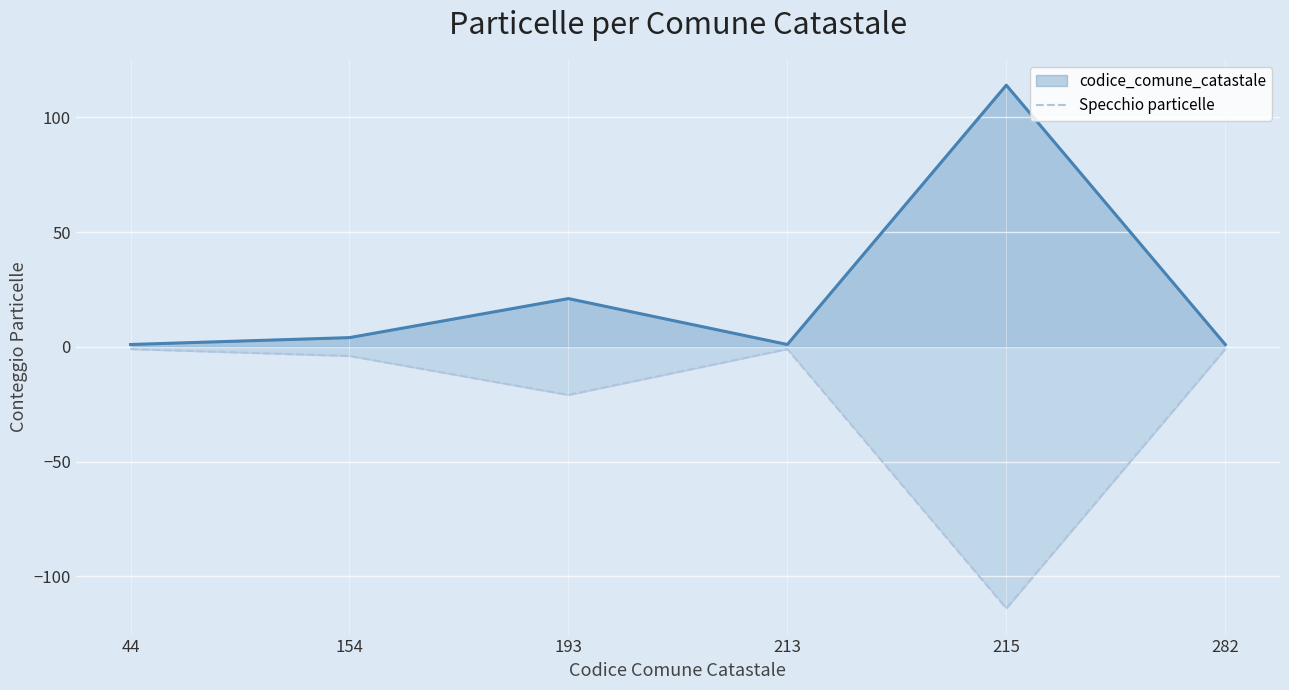

How many lines are shown in the chart?

2